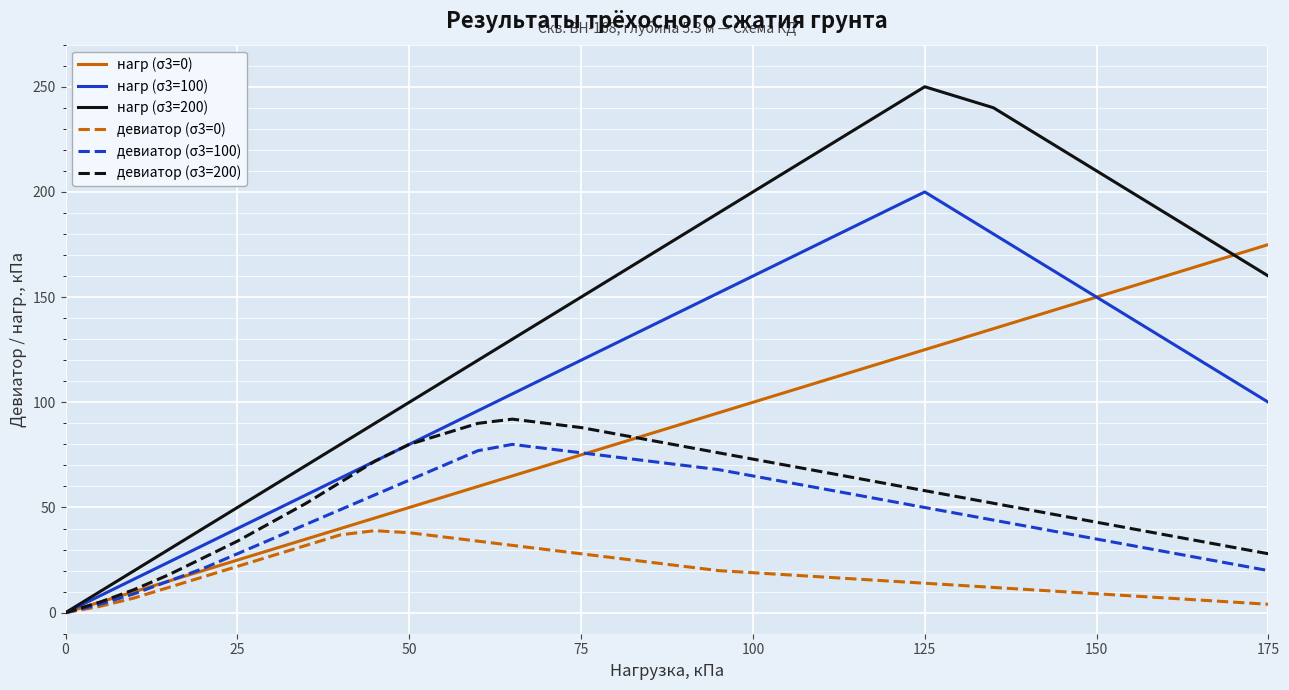

Rank the series by their maximum value, from highest to lowest.

нагр (σ3=200), нагр (σ3=100), нагр (σ3=0), девиатор (σ3=200), девиатор (σ3=100), девиатор (σ3=0)